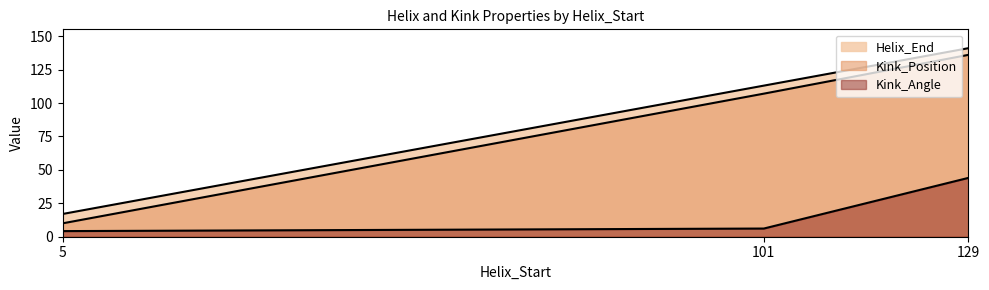

What is the approximate value of Helix_End at 5?

17.0